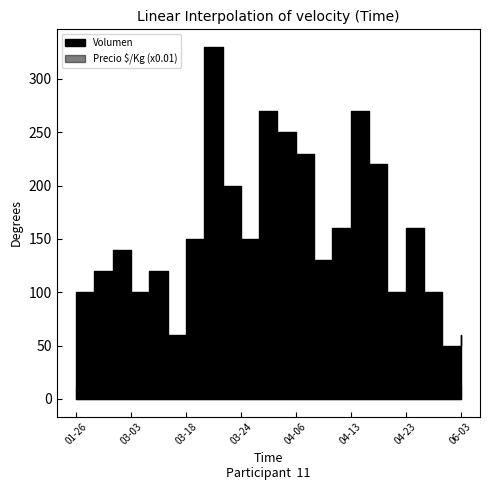

What is the label of the 21st point from the left?

2021-05-14